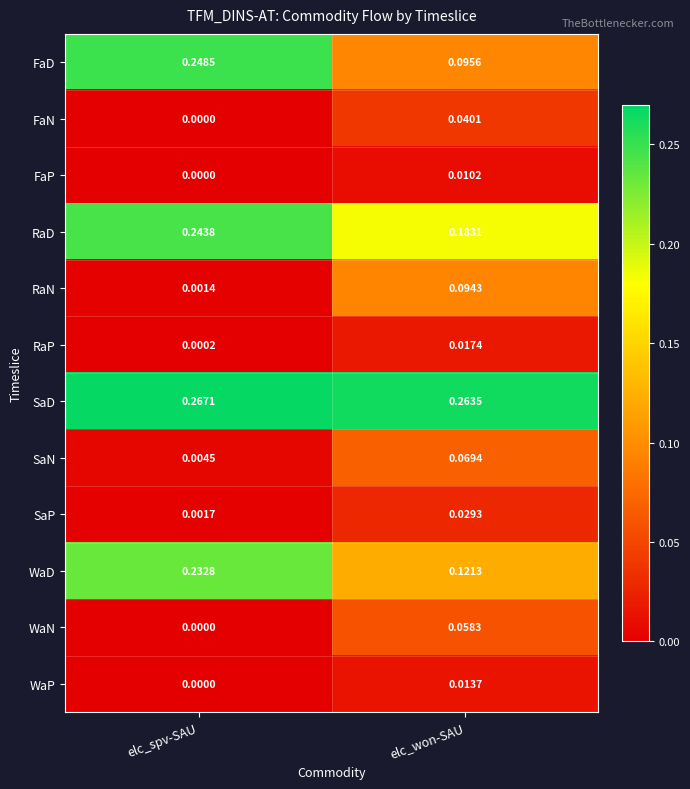

Which label corresponds to the largest value in the chart?

elc_spv-SAU